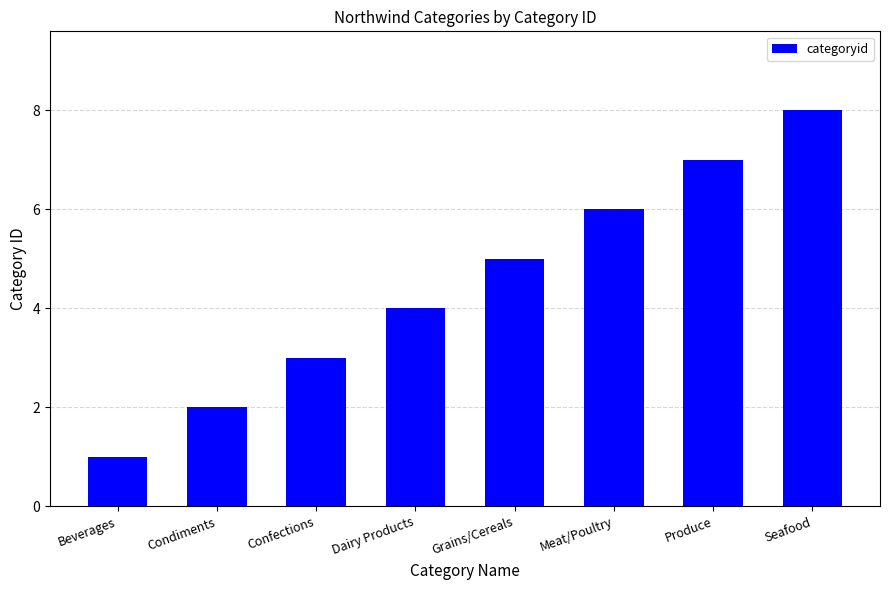

What is the difference between the maximum and minimum values?

7